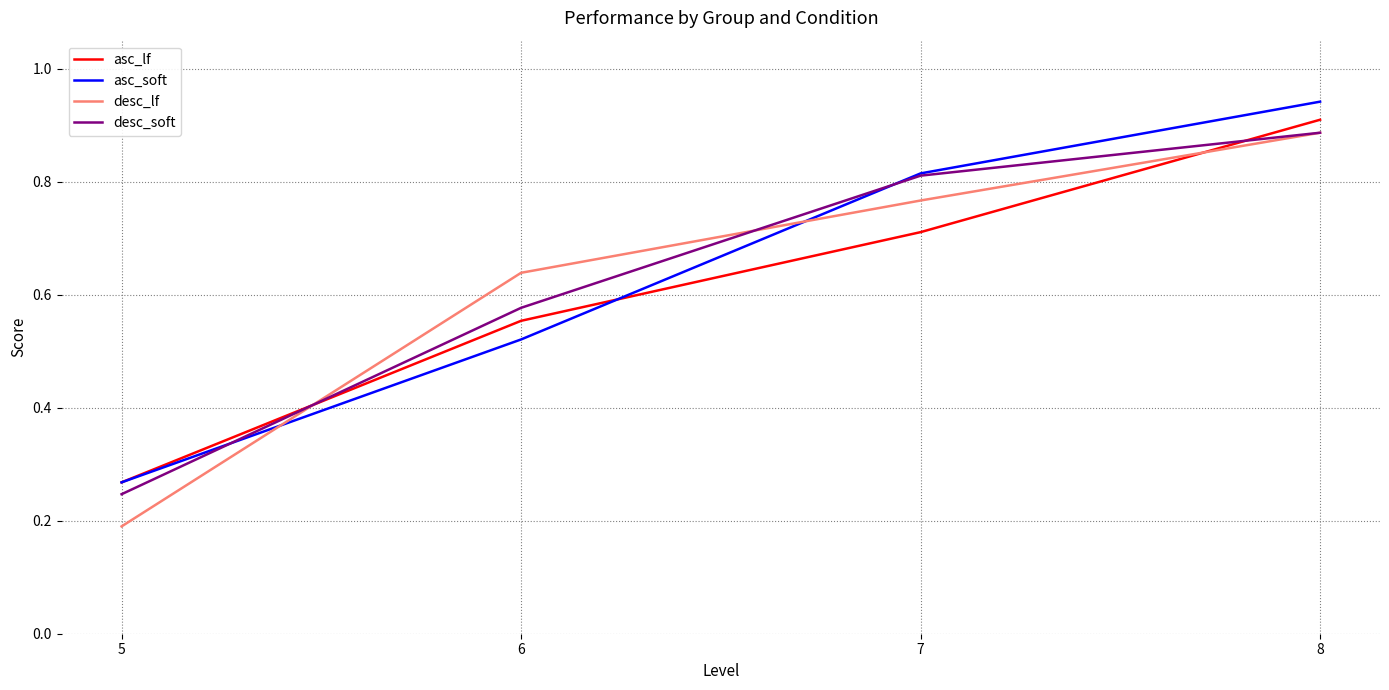

What is the spread (max minus min) of values at 8?

0.1